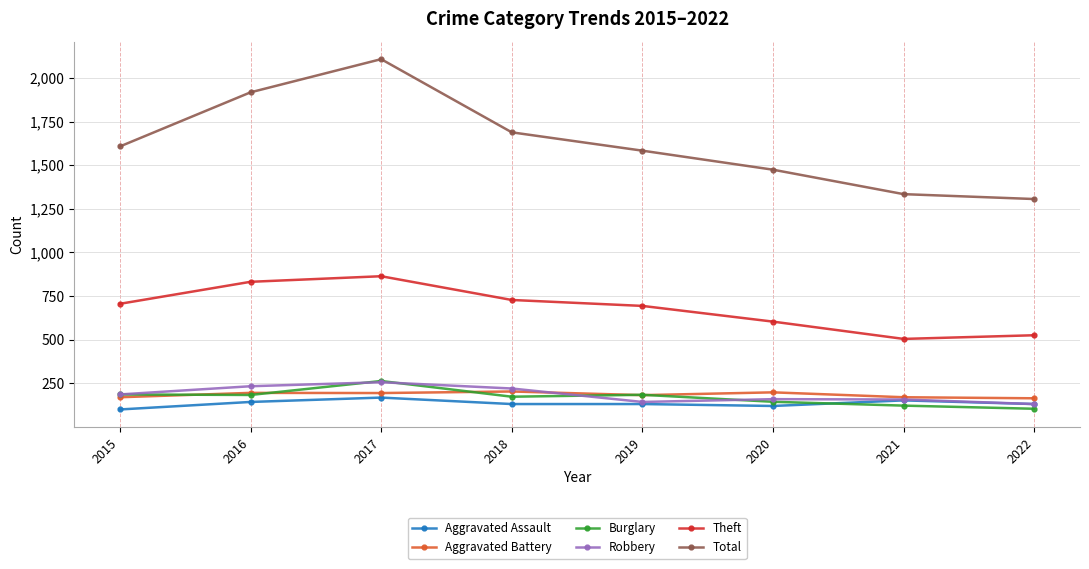

True or false: Total has more than 1 points higher than both neighbors.

False